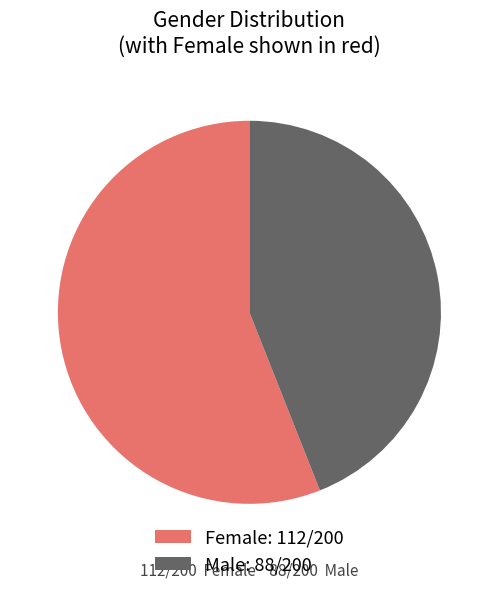

Is it true that Female: 112/200 is 56% of the pie?

True